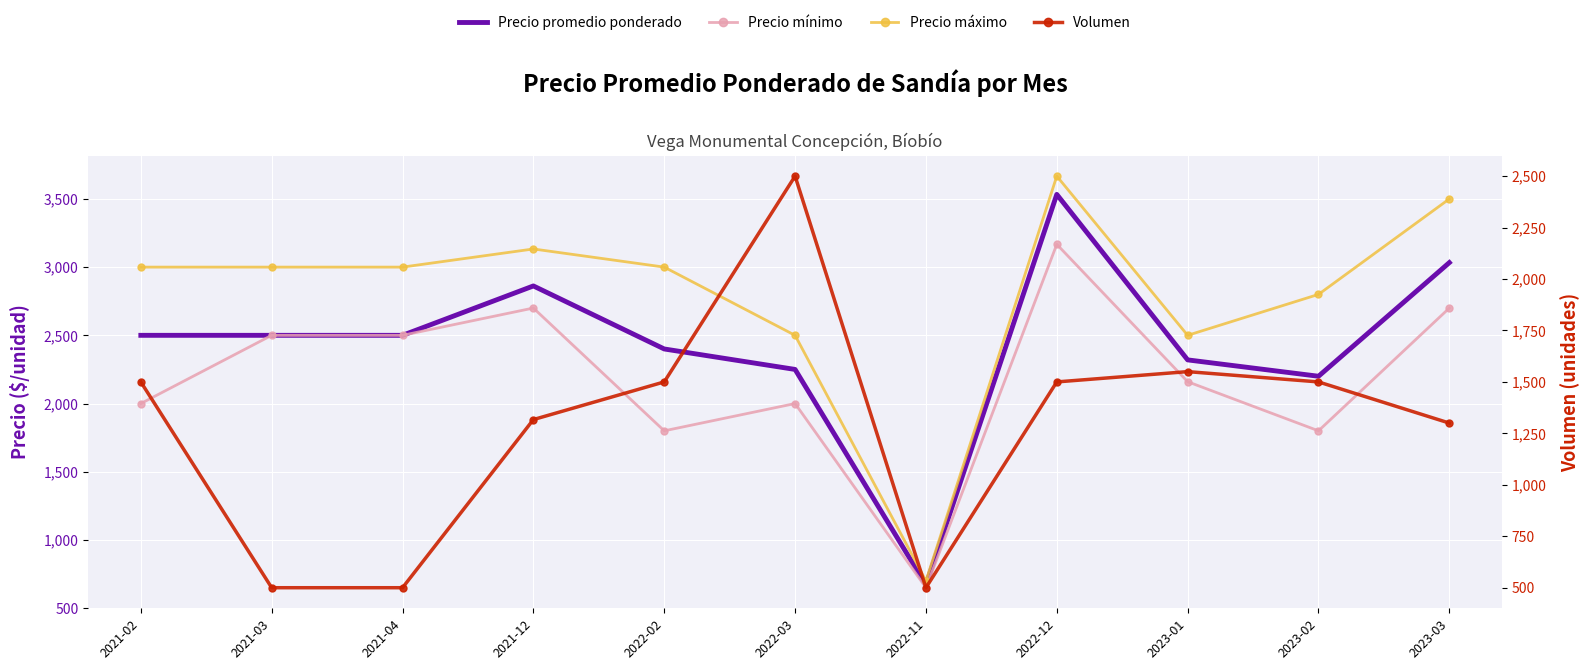

Which category has the highest value in the Precio promedio ponderado series?

2022-12